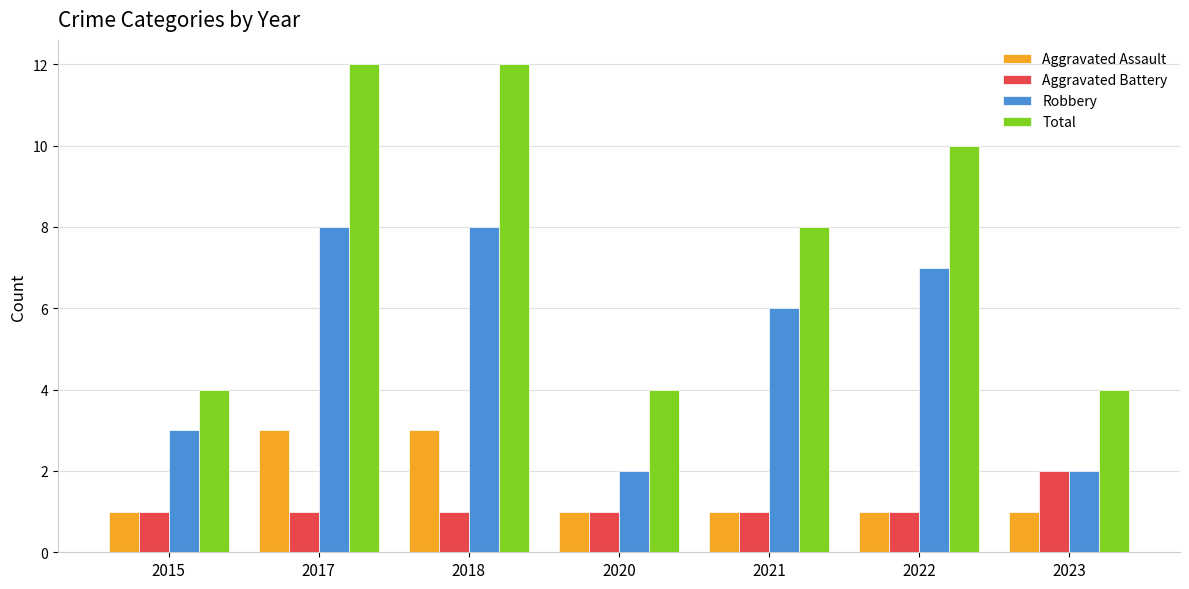

Read the Total value at 2015.

4